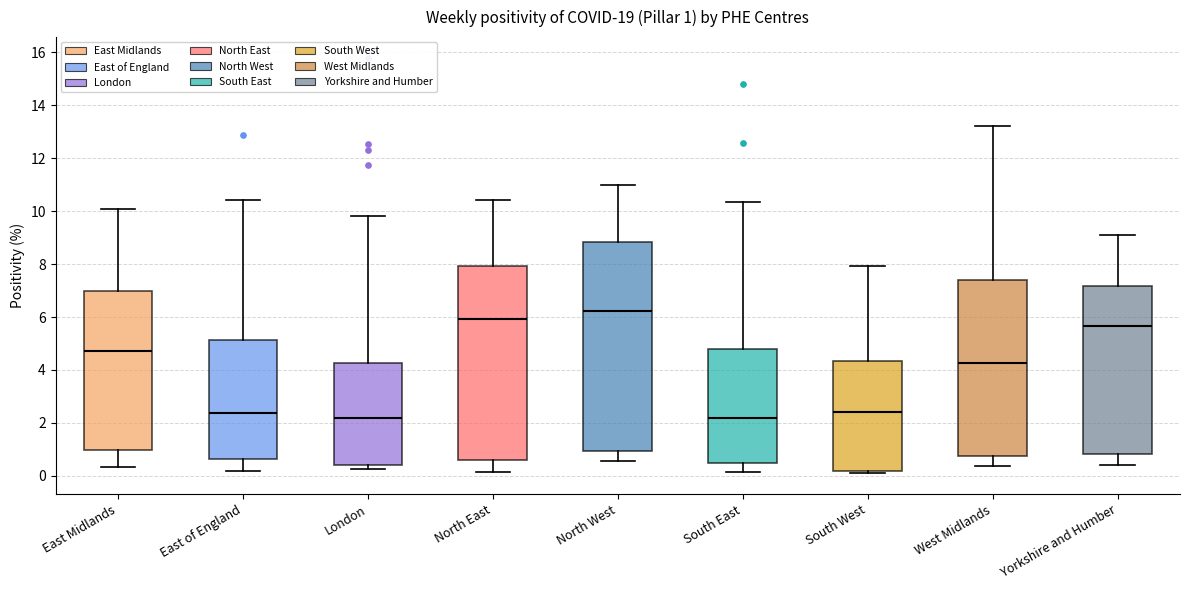

Comparing the boxes themselves (not the whiskers), which one is the tallest?

North West